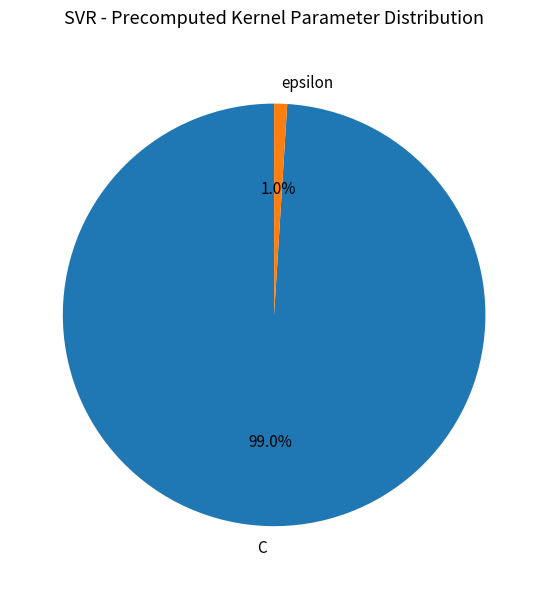

To the nearest percent, what is the average slice percentage?

50%